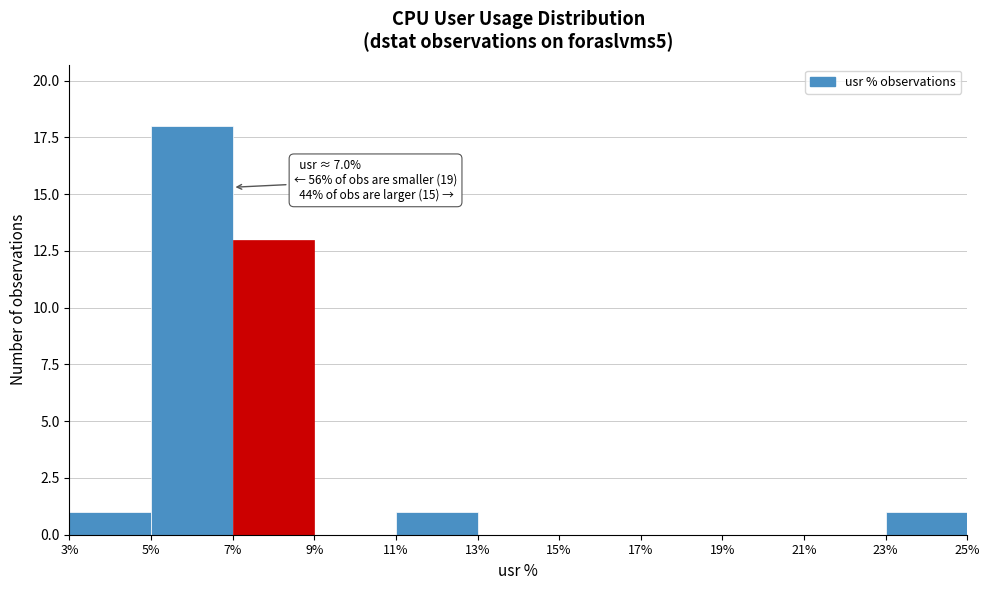

Over which range of the x-axis is the bar tallest?

5% to 7%